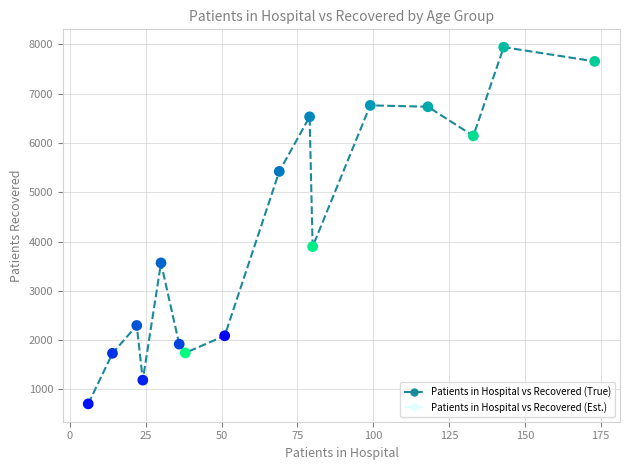

What is the range of X values (max minus min)?

167